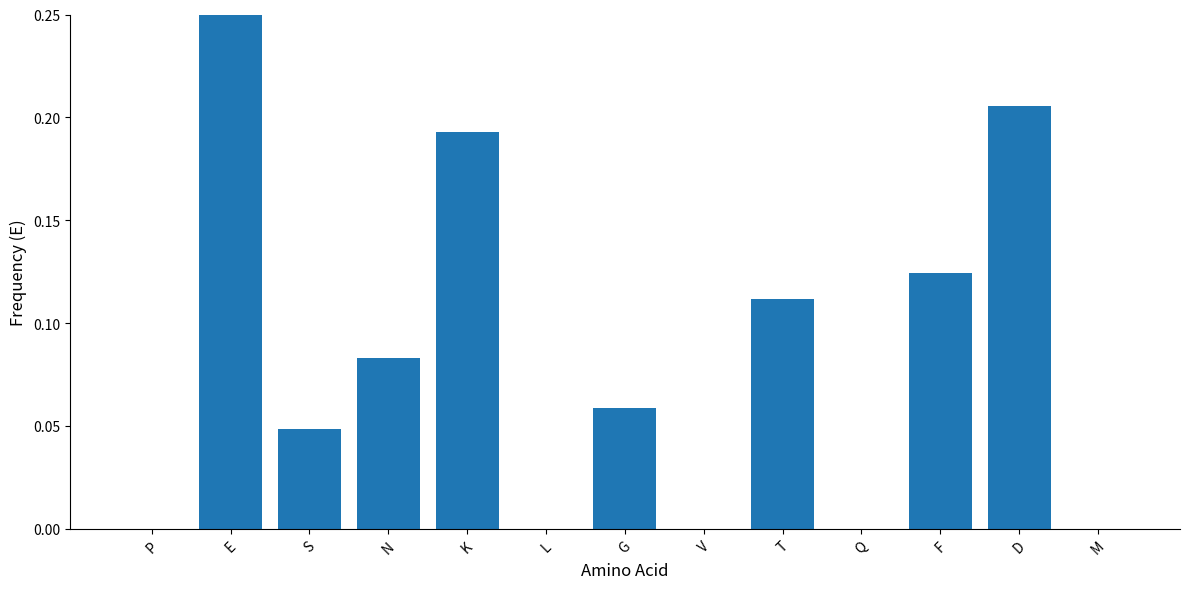

The chart shows a value of 0.3 at K. True or false?

False